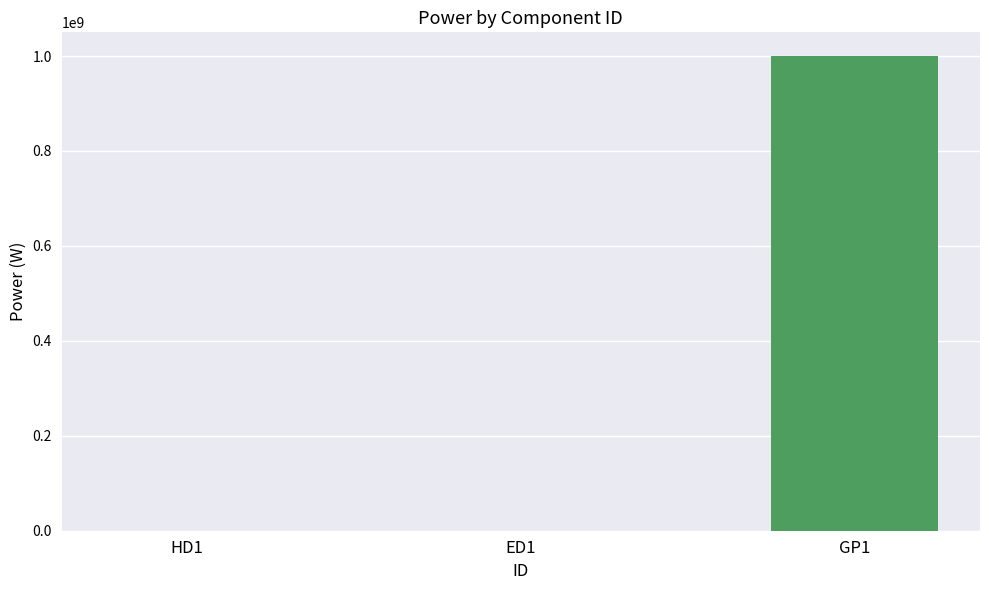

Approximately how many times larger is the value at HD1 compared to ED1?

1.0